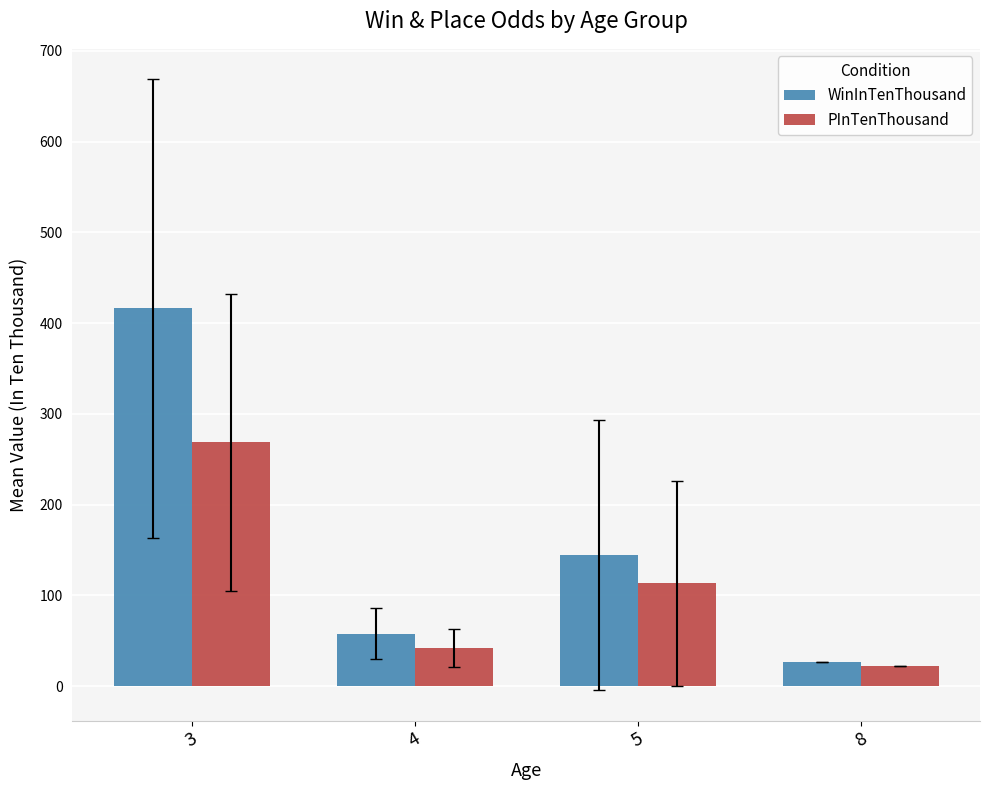

What is the lowest value of the WinInTenThousand series?

27.0